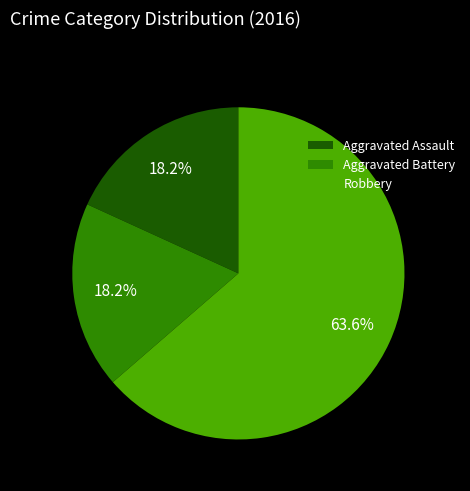

To the nearest percent, what is the combined percentage of Aggravated Battery and Robbery?

82%